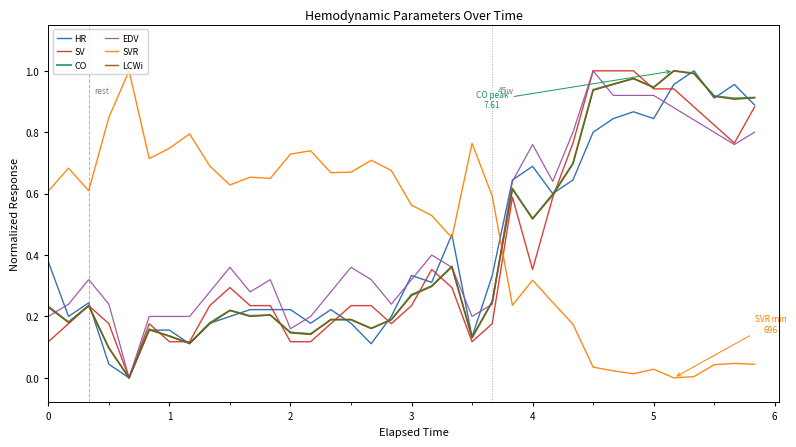

What are all the series names shown in the legend?

HR, SV, CO, EDV, SVR, LCWi